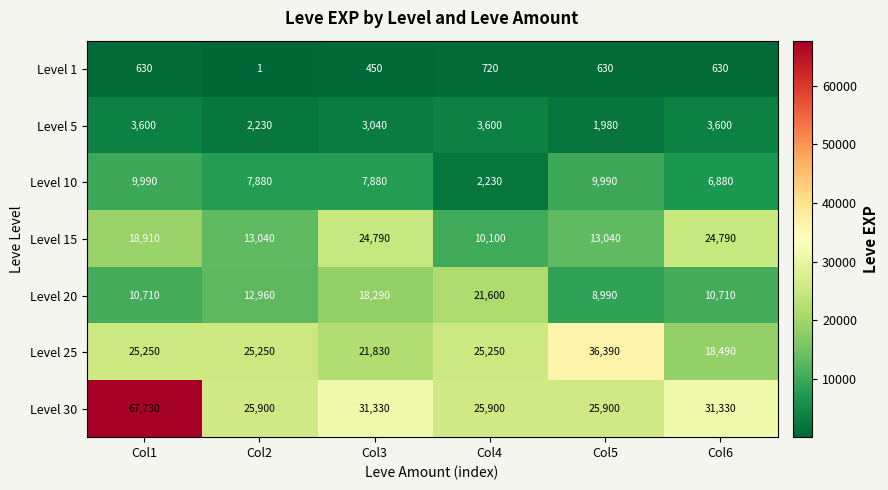

At which category is the sum across all series the highest?

Col1